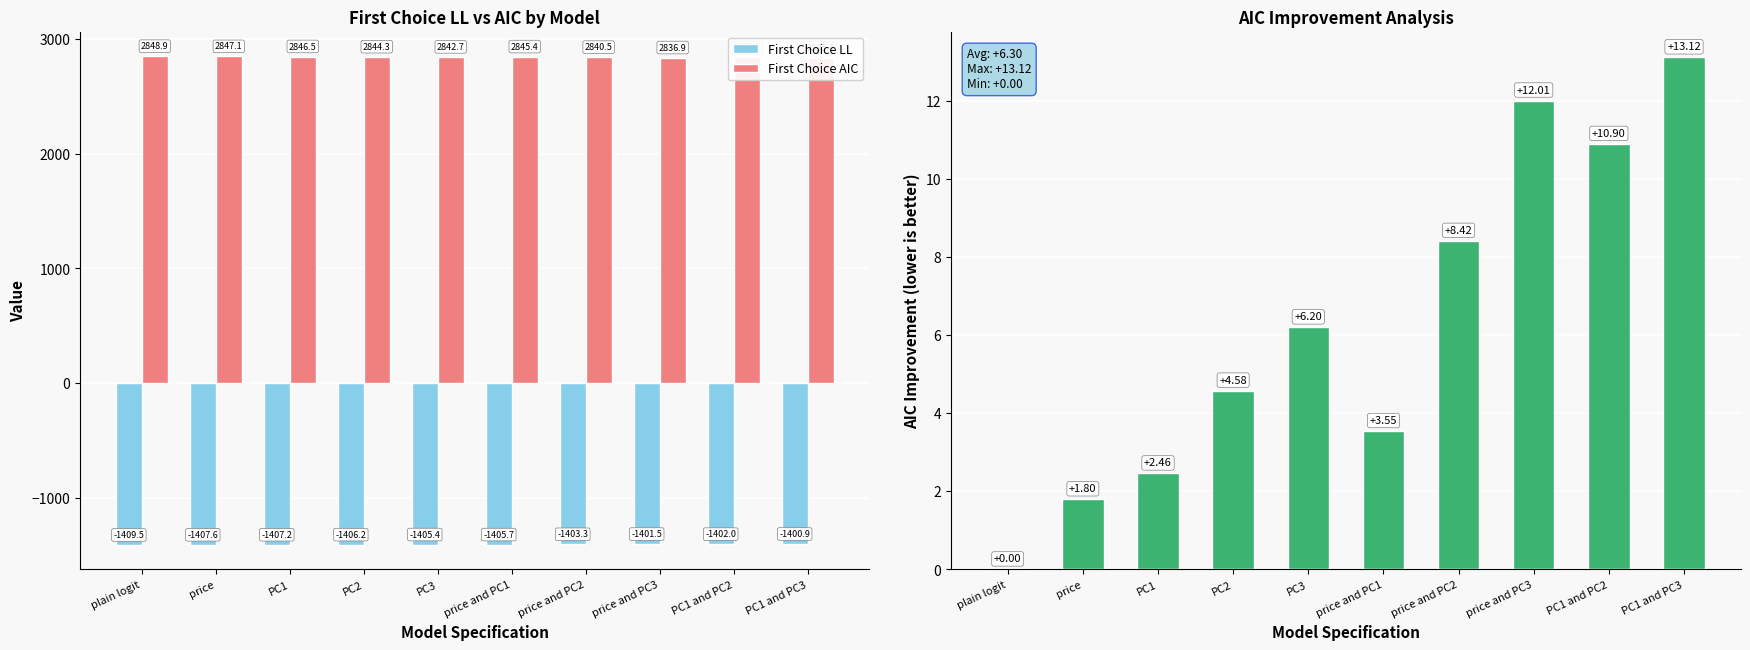

What is the difference between the highest and lowest values at price and PC2?

4243.8